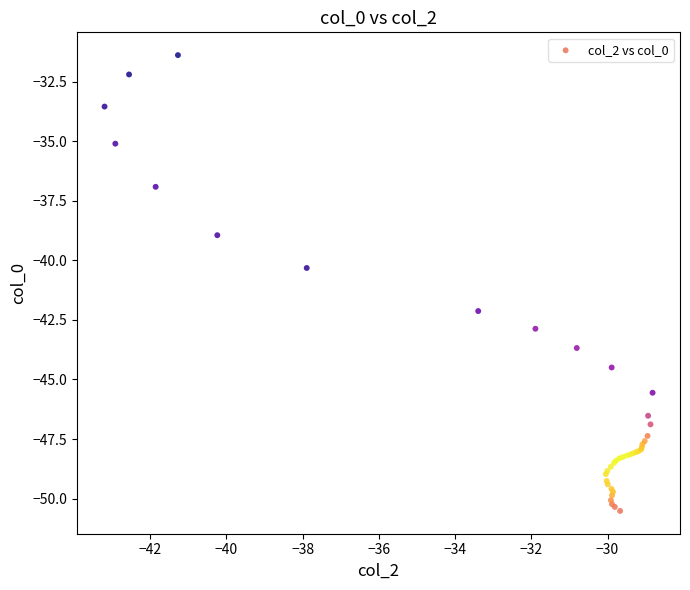

What Y value in the scatter plot is closest to -40?

-40.3